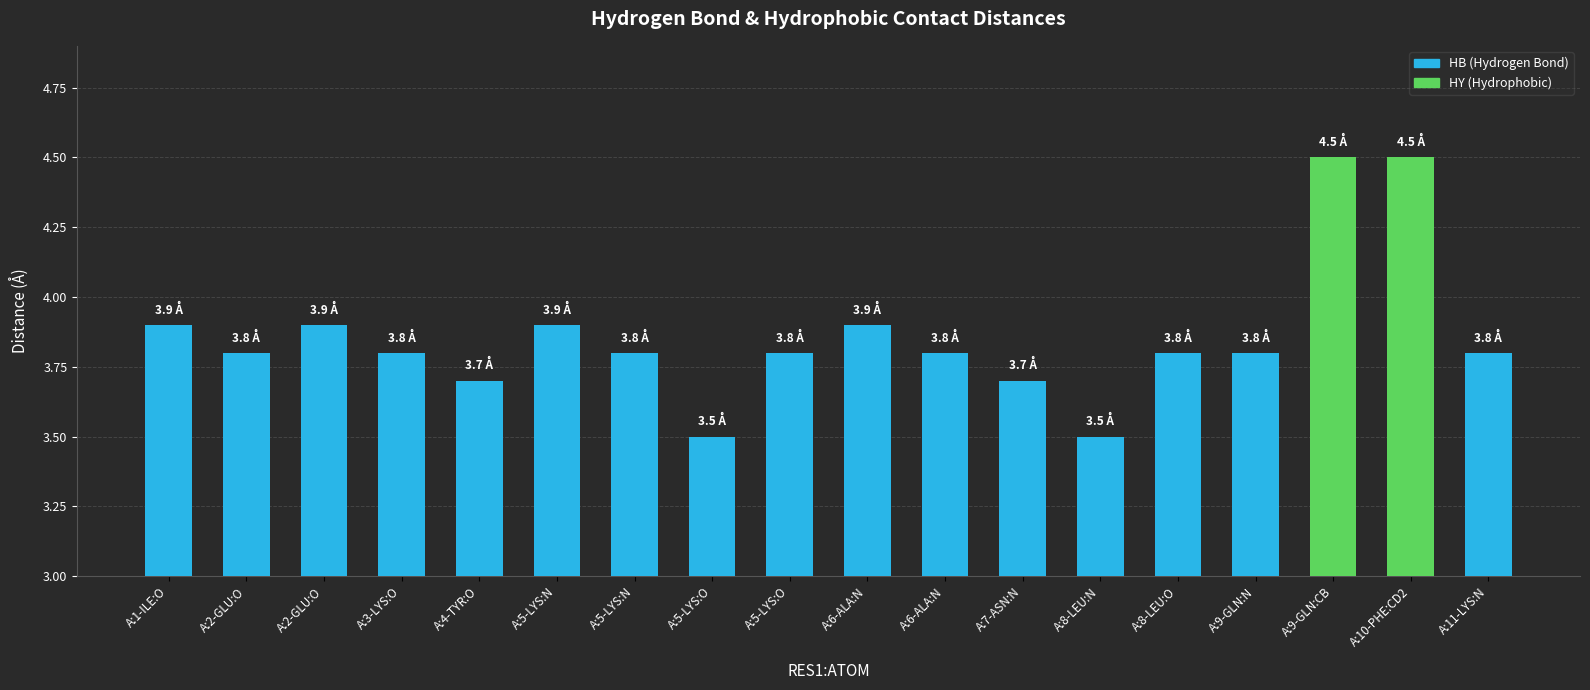

How many bars are there in total?

18